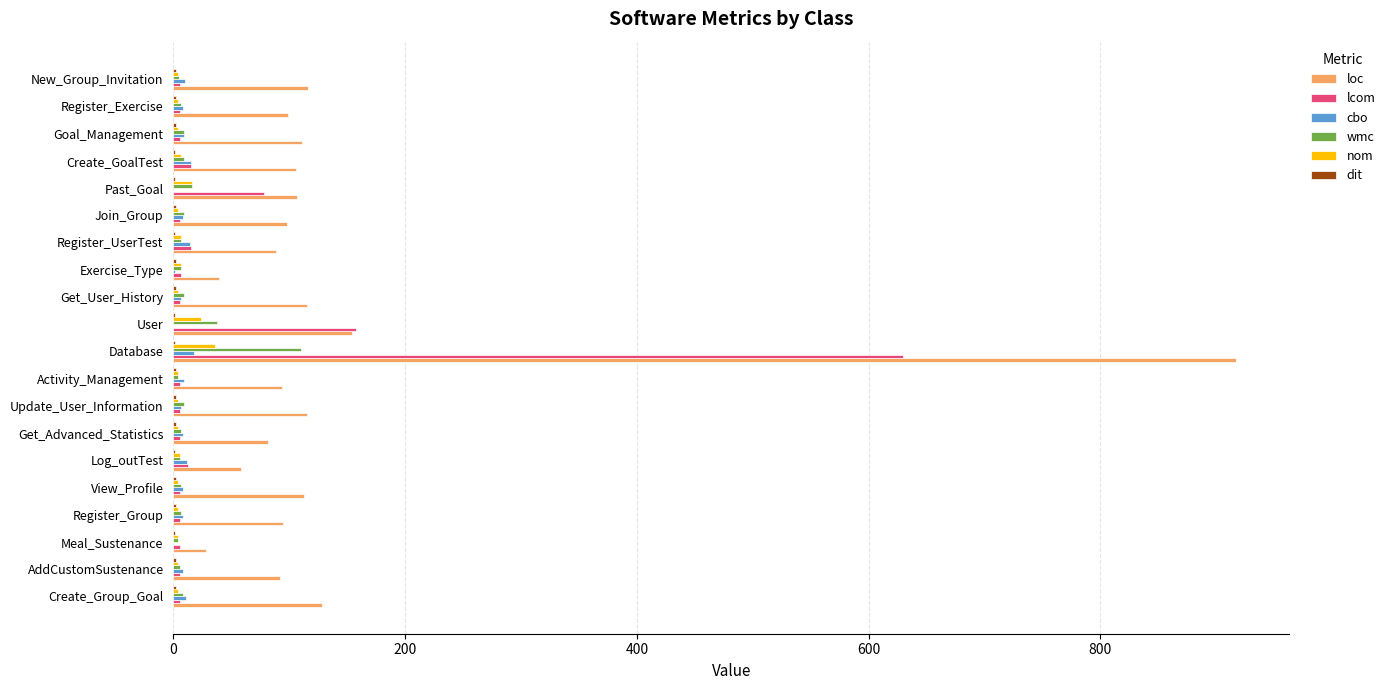

What is the greatest value displayed?

917